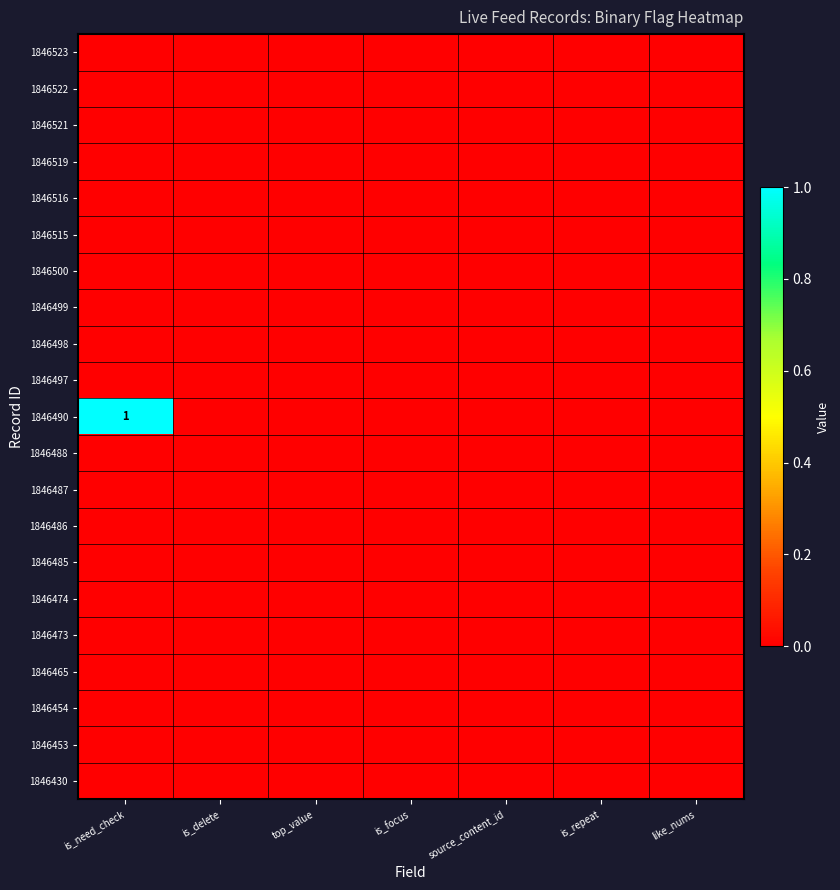

Which series has the largest range (max minus min)?

1846490